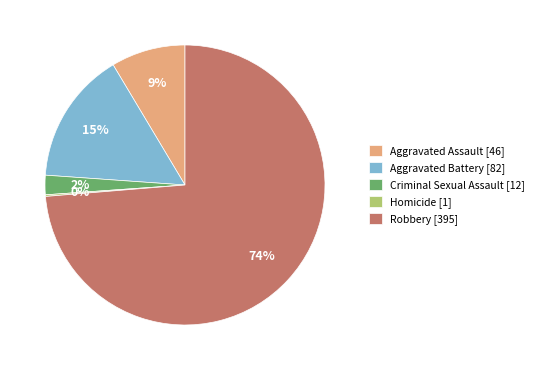

The Aggravated Assault slice represents 9% of the pie. True or false?

True